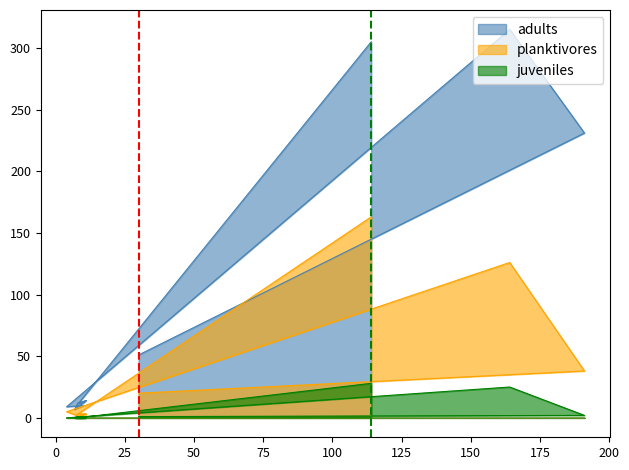

Which series has the largest total across all categories?

adults